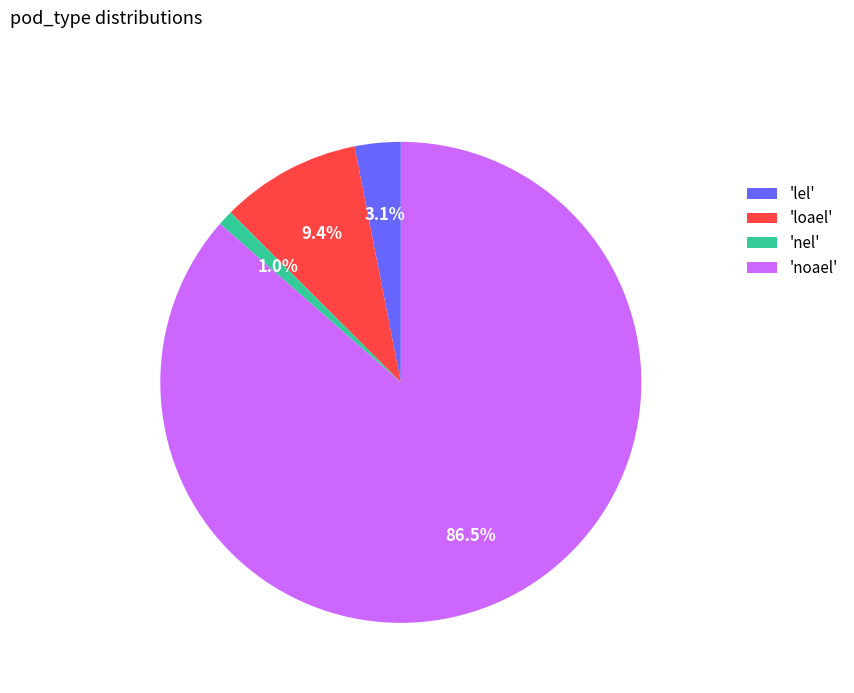

What is the ratio of the value at 'nel' to the value at 'lel'?

0.3